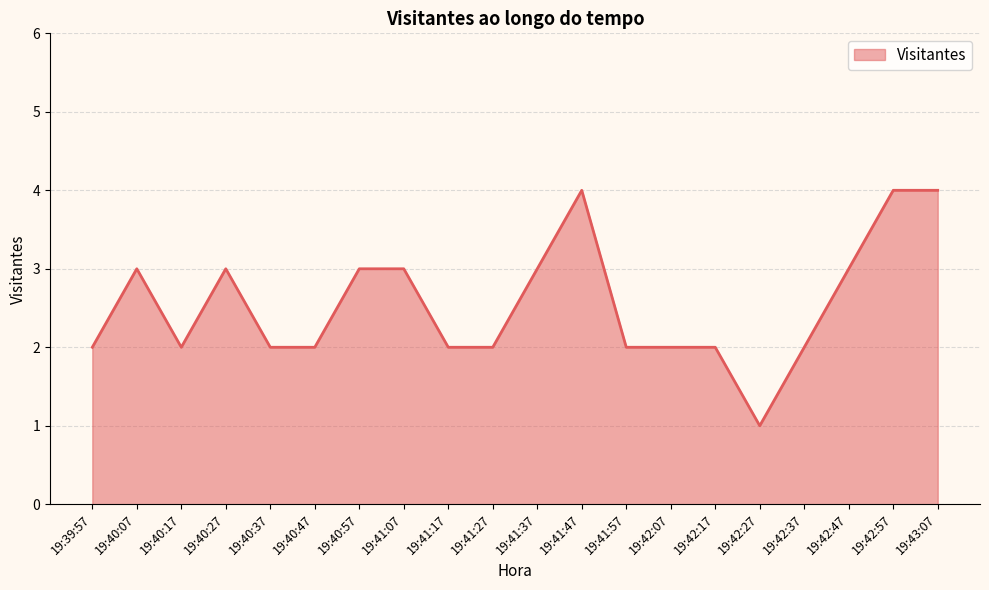

Is it true that the value at 19:41:07 is 3?

True